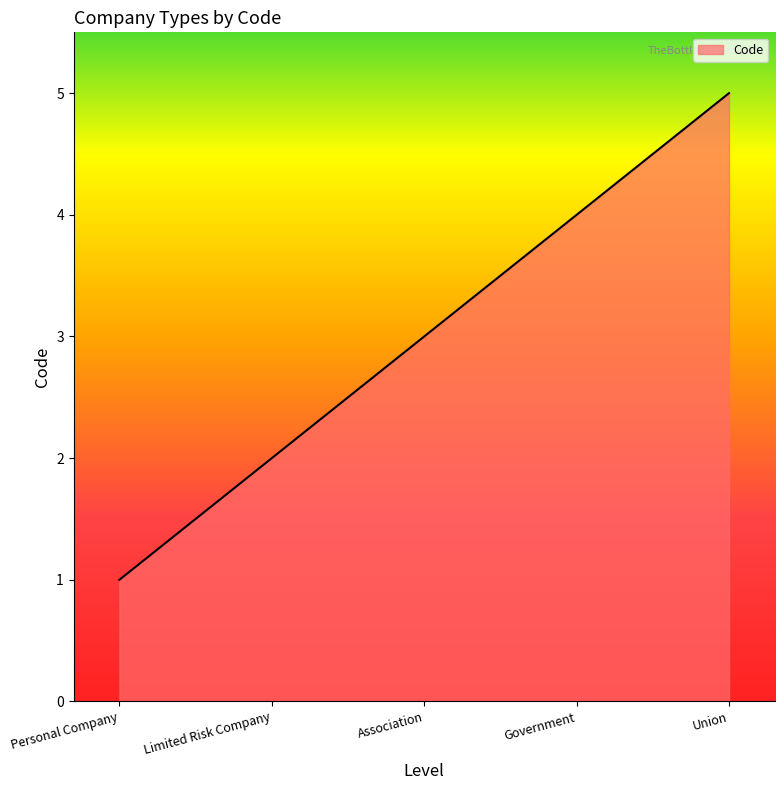

What is the sum of the values at Personal Company and Government?

5